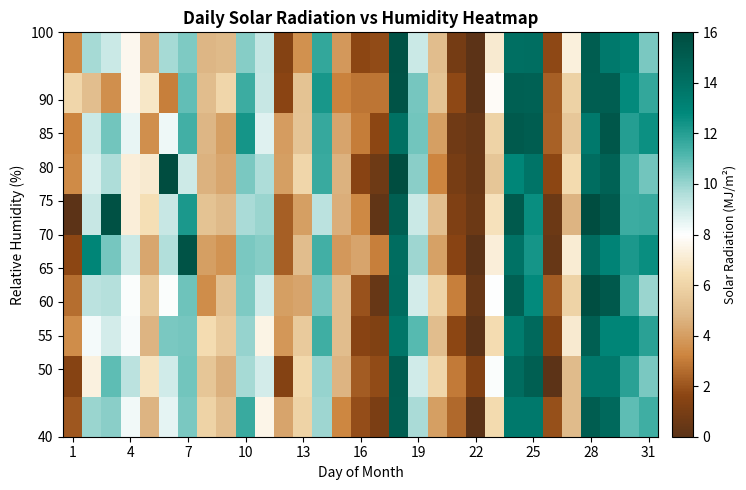

At how many categories does at least one series exceed 2?

30